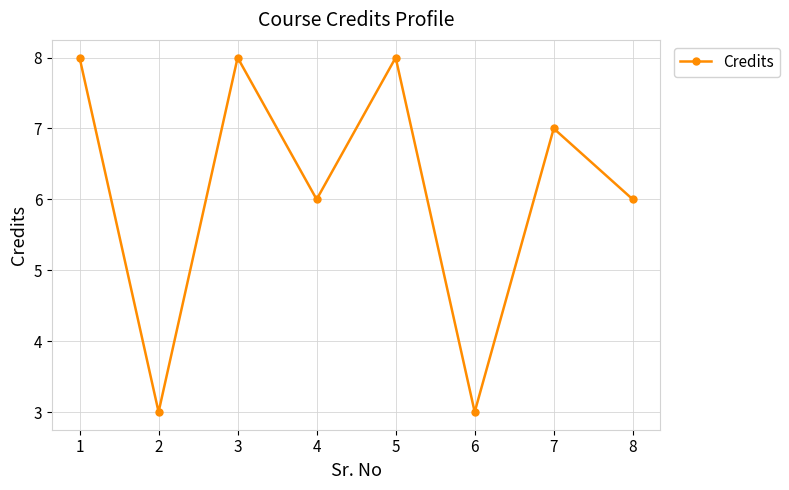

How many data points are less than 7?

4